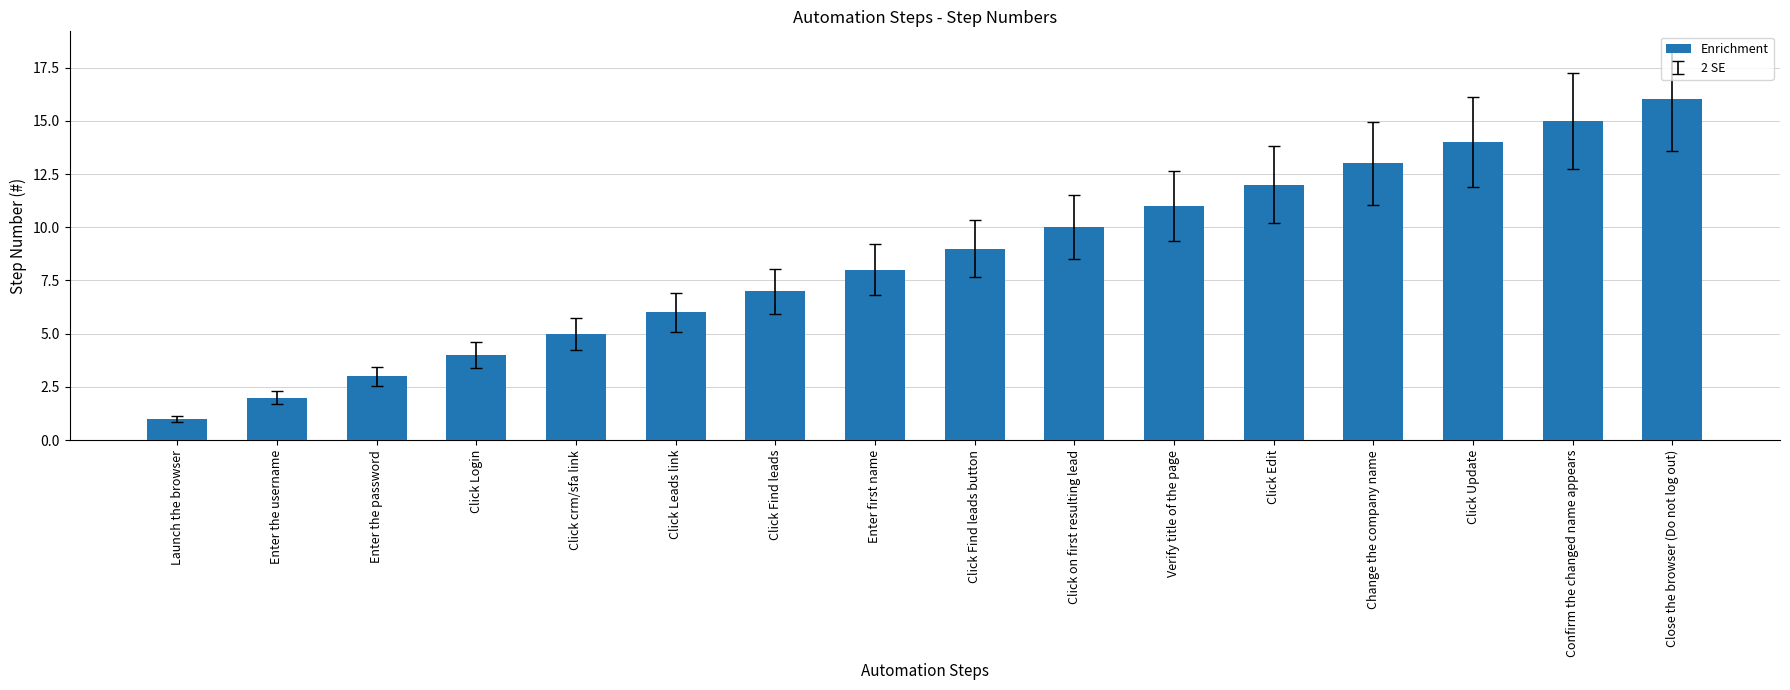

The chart shows a value of 17 at Click Edit. True or false?

False